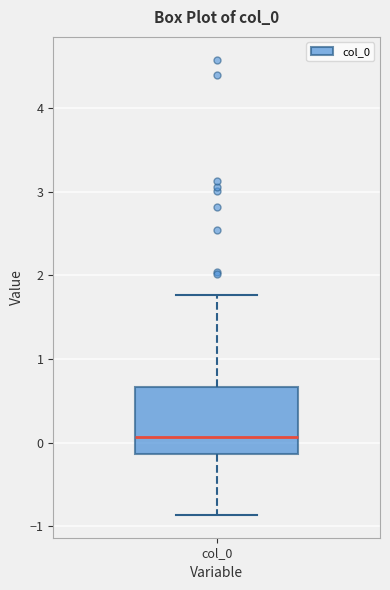

Transcribe this box plot: give where the median line is, the range the box spans, and where the two whiskers end, as read against the y-axis. The values are not printed on the chart, so give them approximately, as read against the axis.

median 0.1, box -0.1 to 0.7, whiskers -0.9 to 1.8